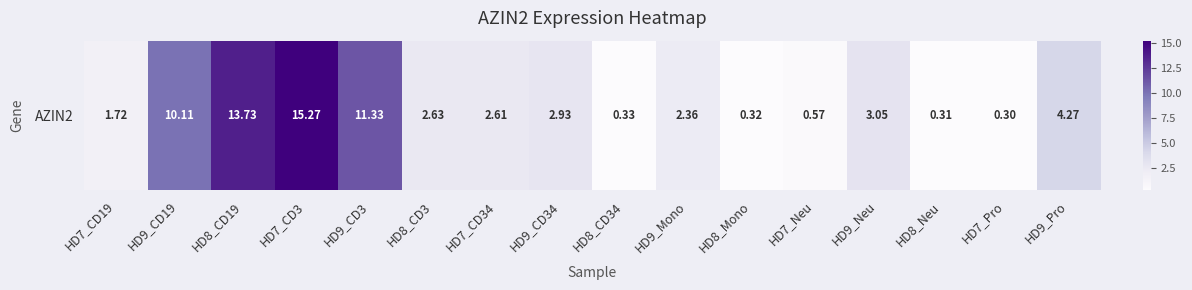

What is the difference between the maximum and minimum values?

15.0